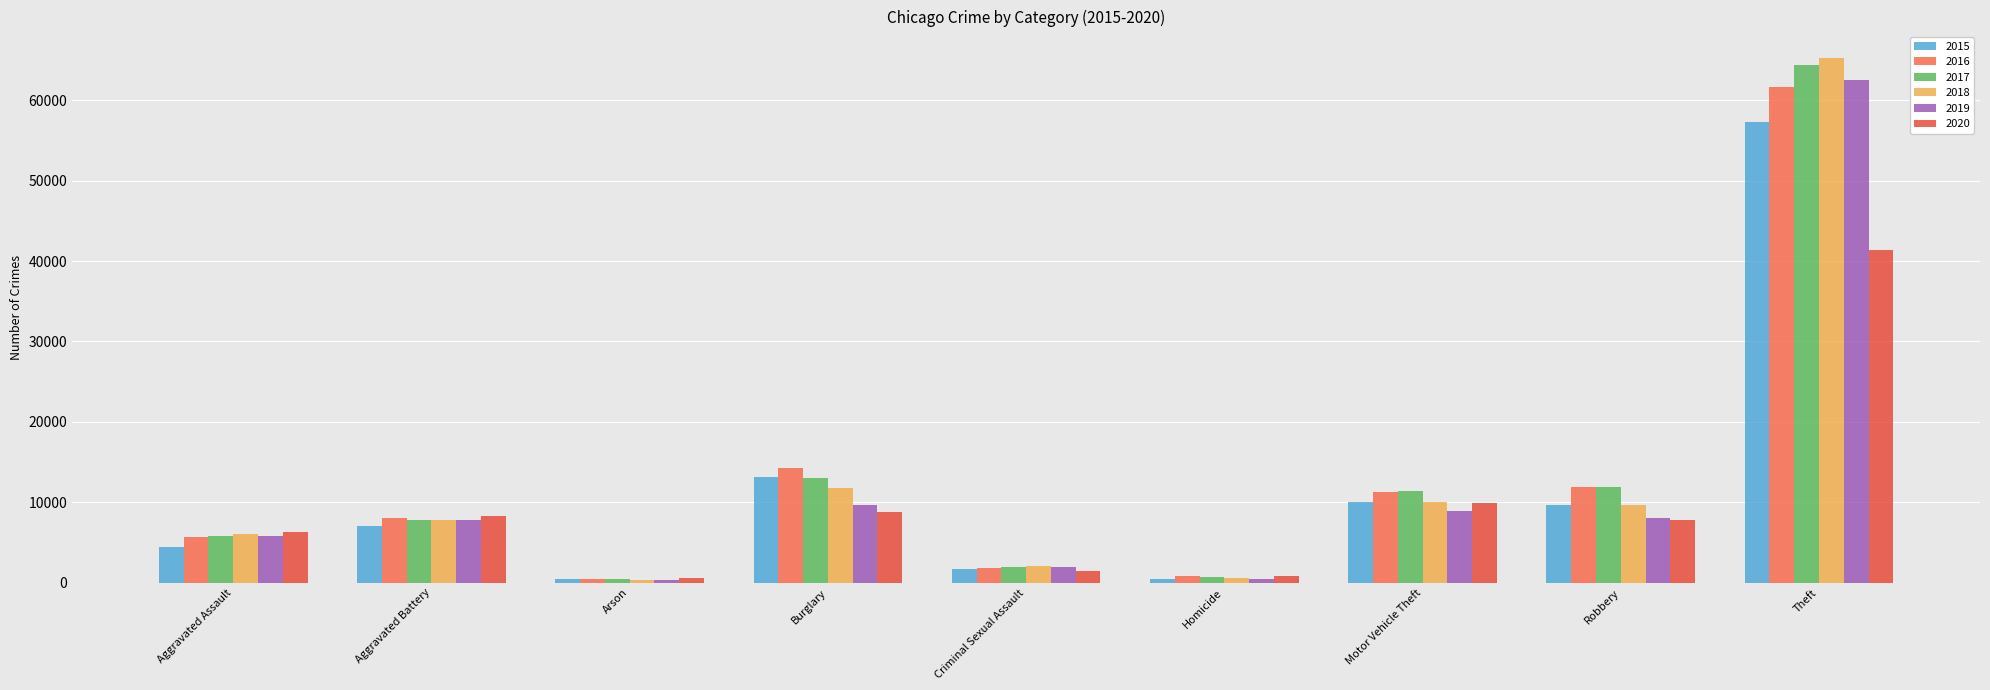

What position from the right is Aggravated Assault?

9